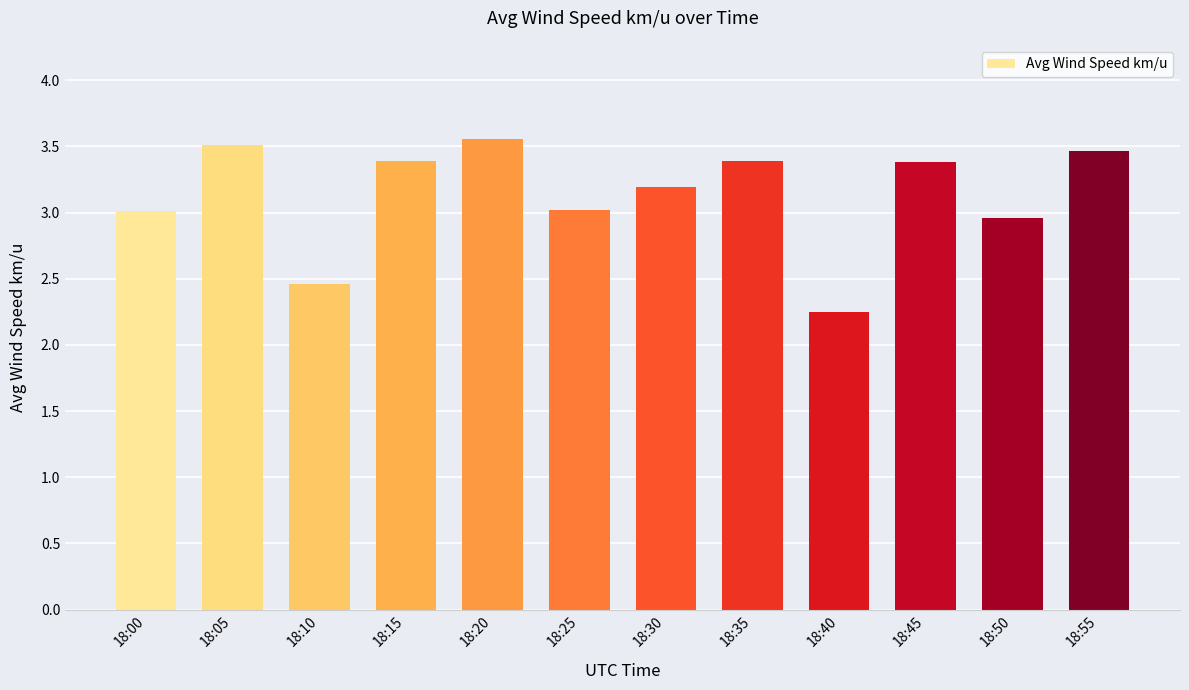

True or false: the data shows 3.4 at 18:45.

True